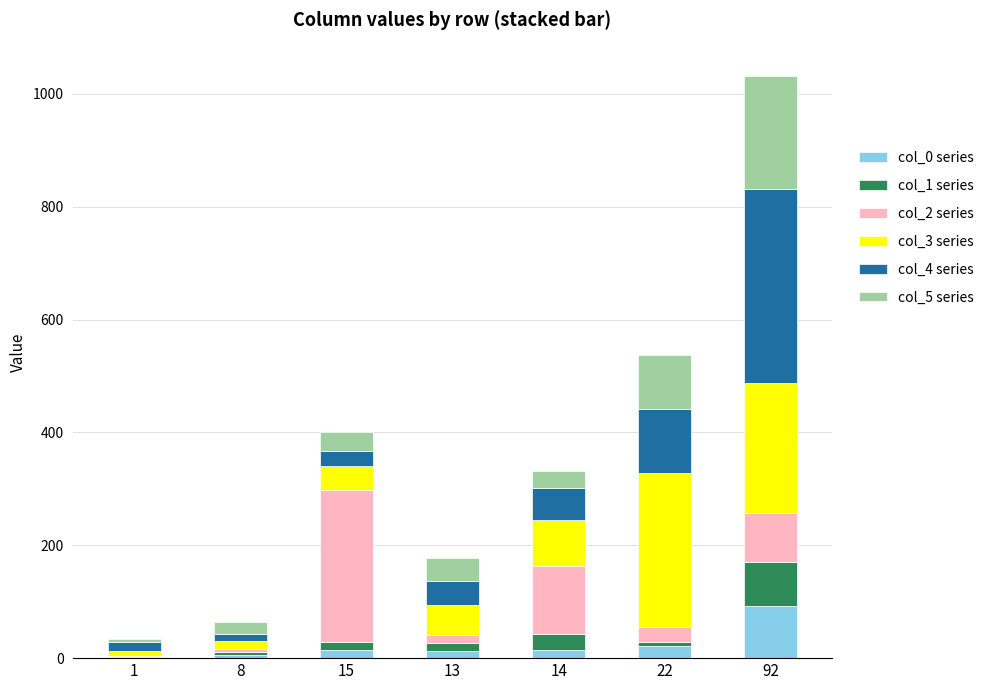

What is the minimum value for col_0 series?

1